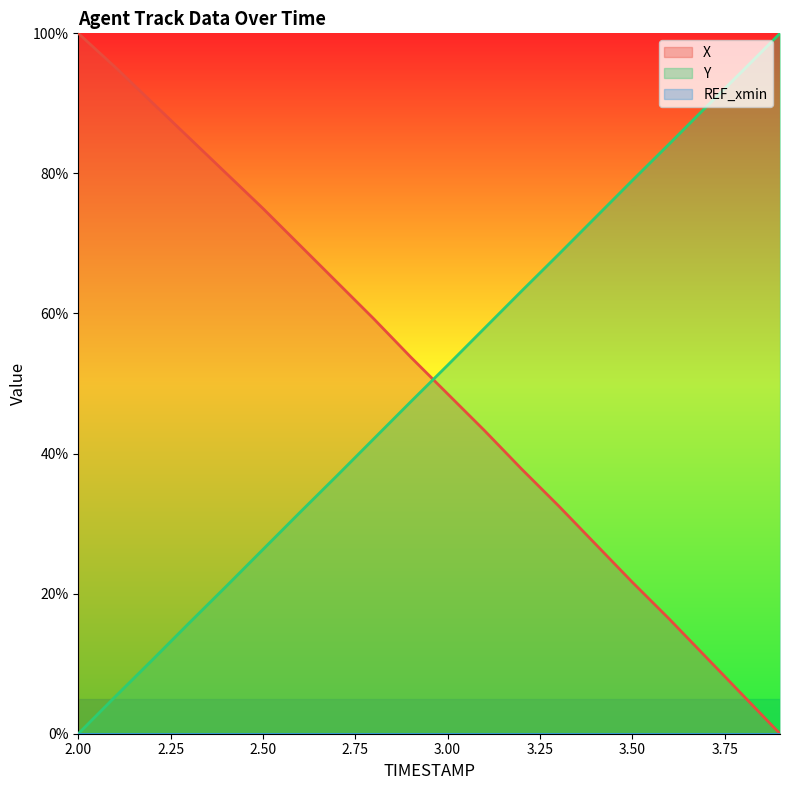

True or false: X and Y intersect in this chart.

True